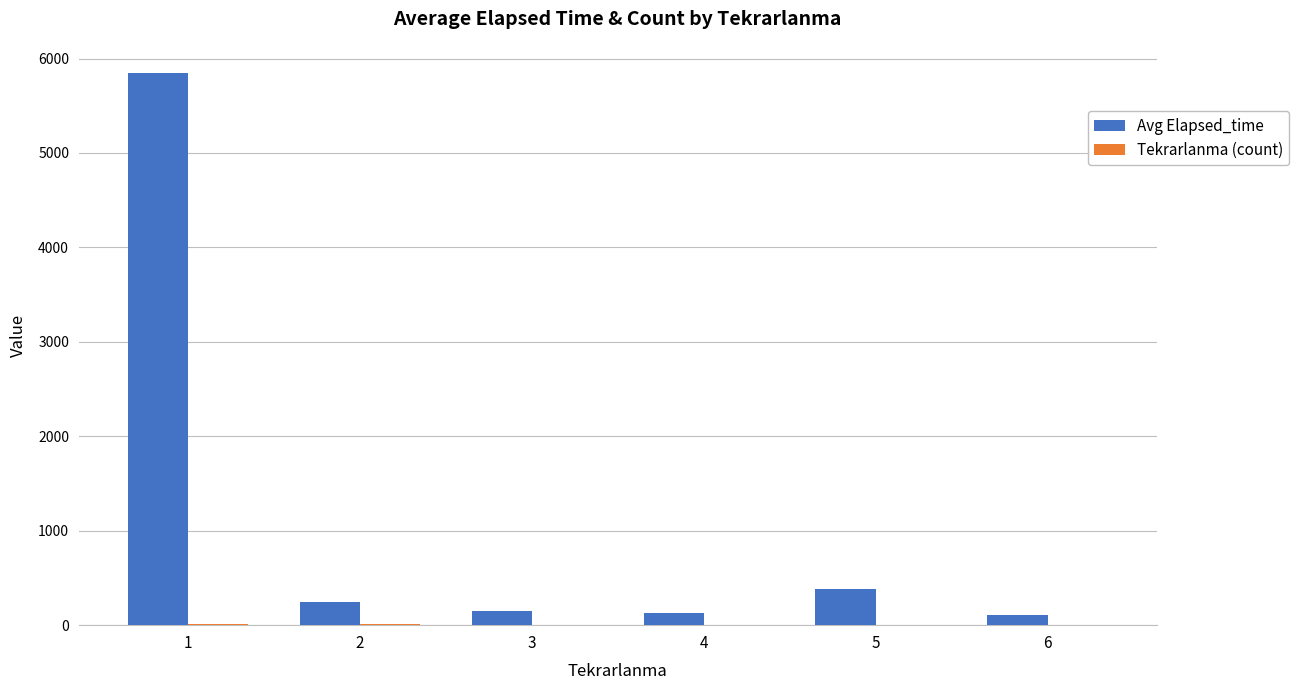

What is the sum of all Avg Elapsed_time values?

6856.2